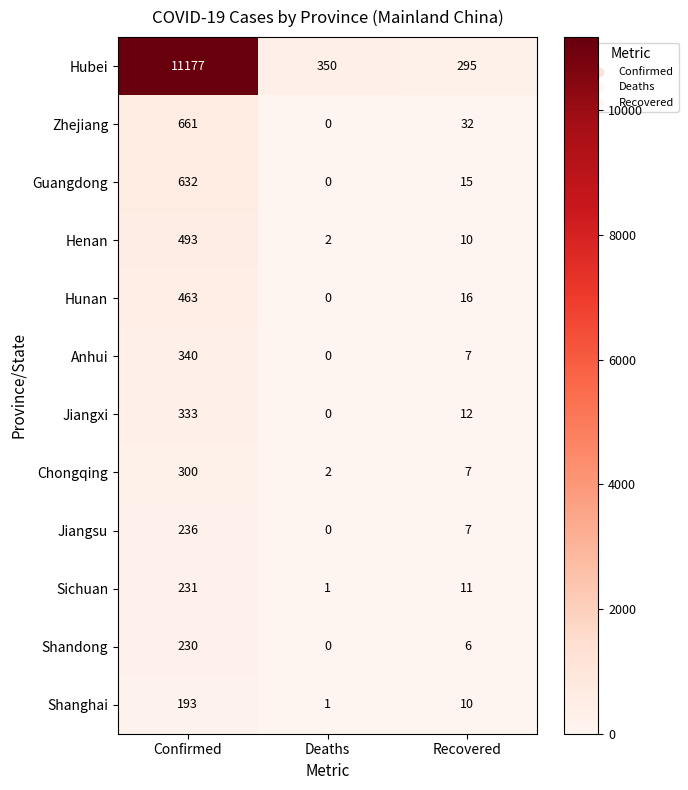

Which series has the largest range (max minus min)?

Hubei